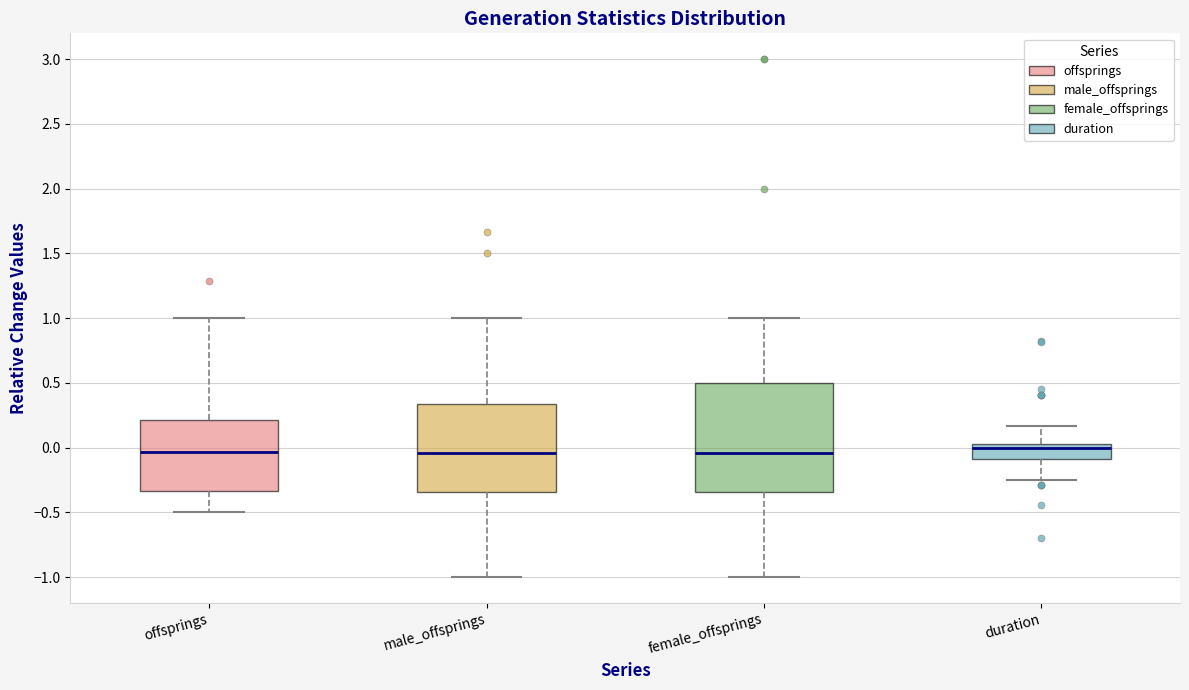

Where does the lower whisker of the box for female_offsprings end on the y-axis? The values are not printed on the chart, so give them approximately, as read against the axis.

-1.00